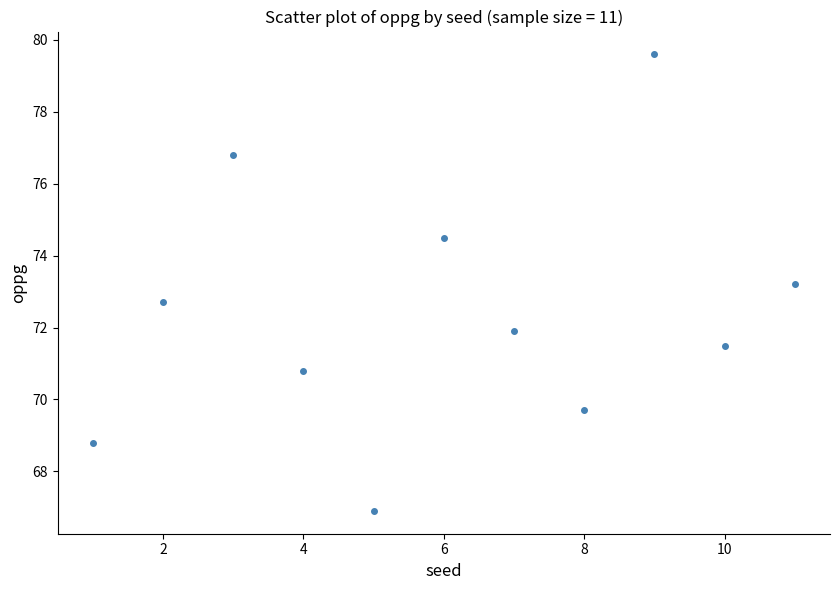

What is the range of X values (max minus min)?

10.0